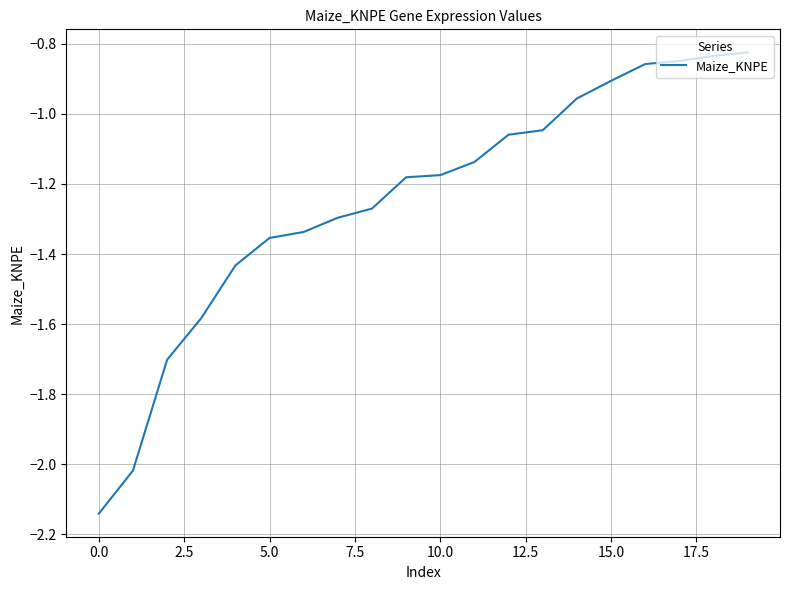

Does the chart have visible grid lines?

Yes